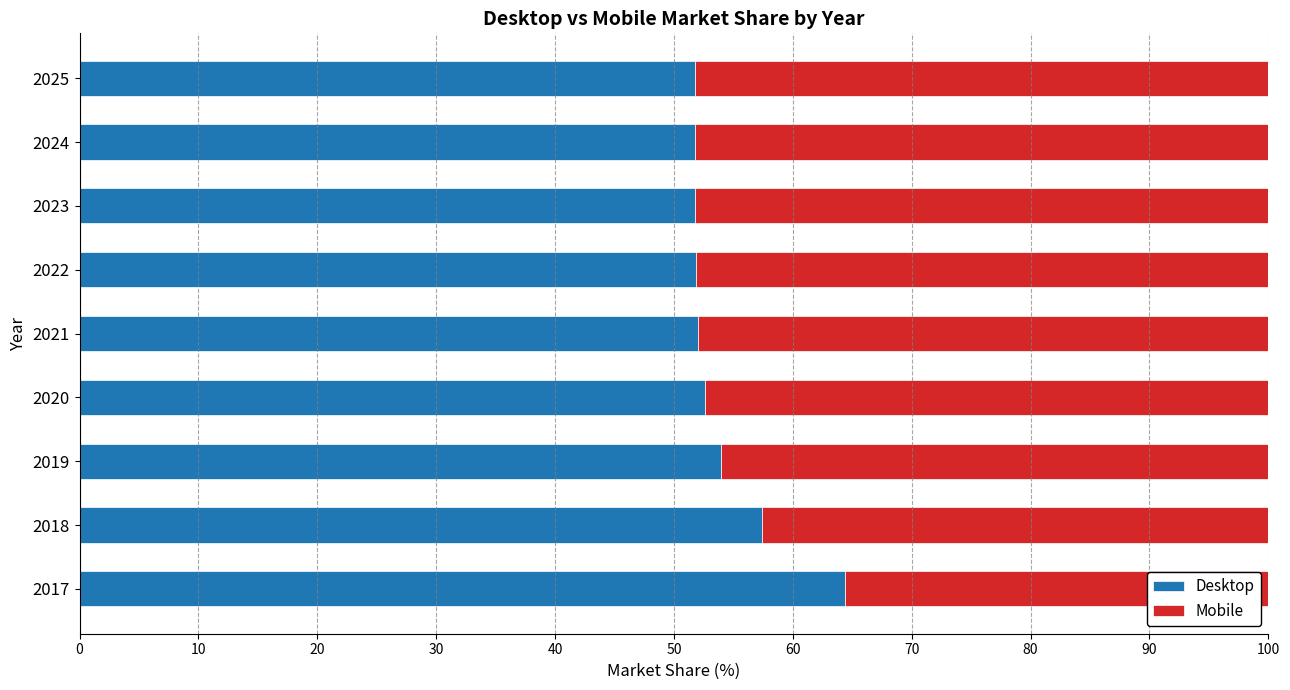

At which label does Desktop reach its peak?

2017